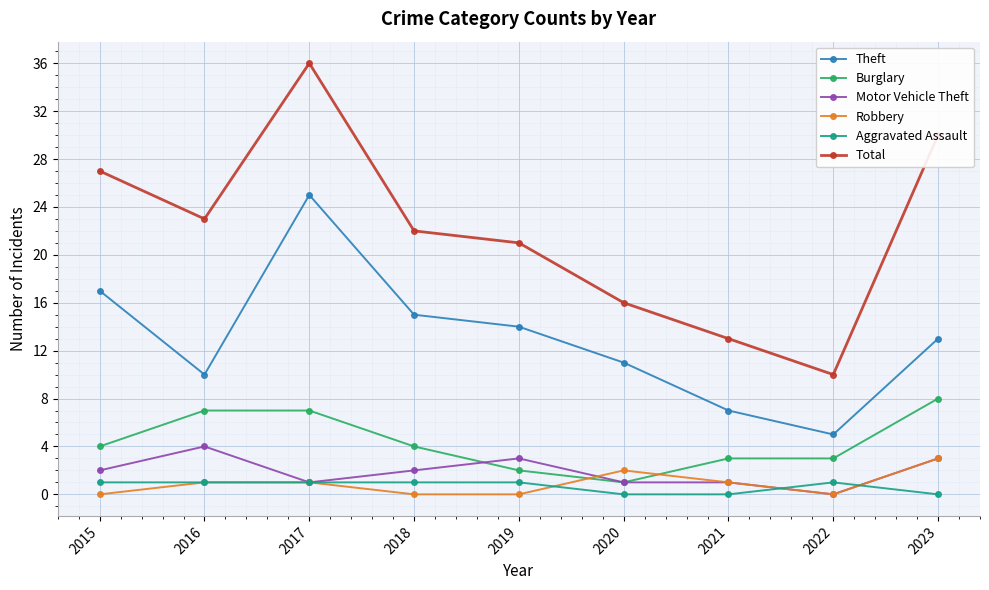

What is the approximate value of Aggravated Assault at 2017?

1